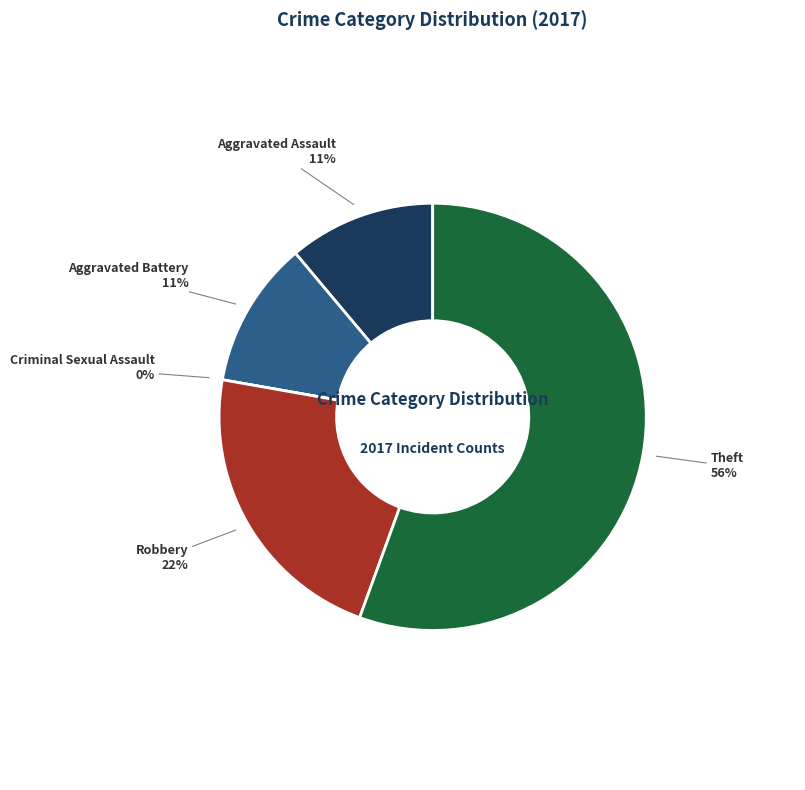

How many slices are in this pie chart?

5